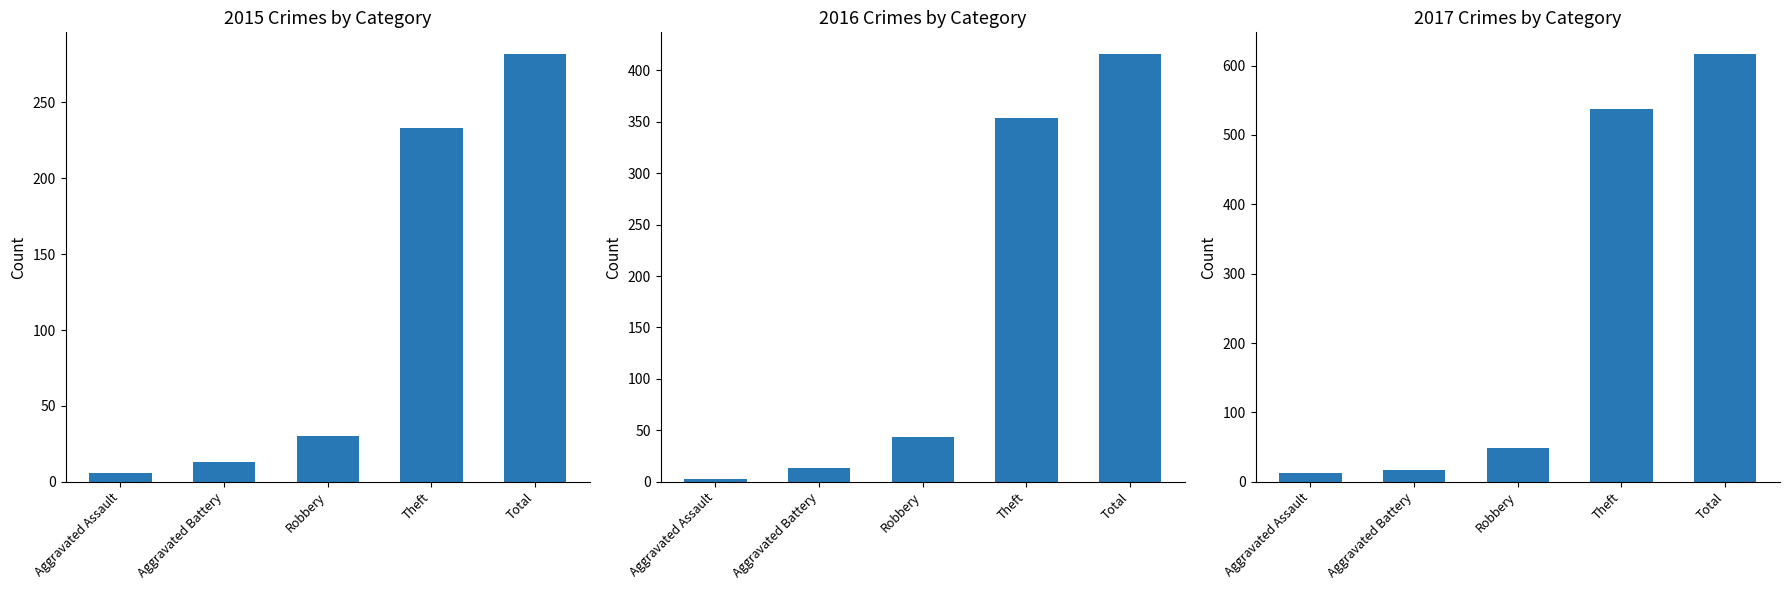

Where does the 2017 series first go above 49?

Theft